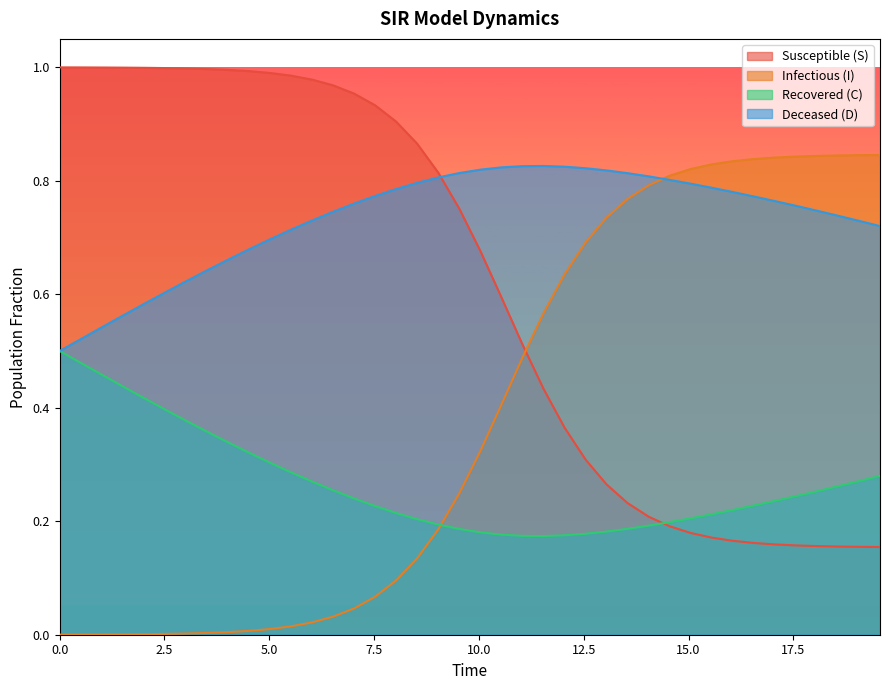

True or false: I has more than 0 points higher than both neighbors.

False